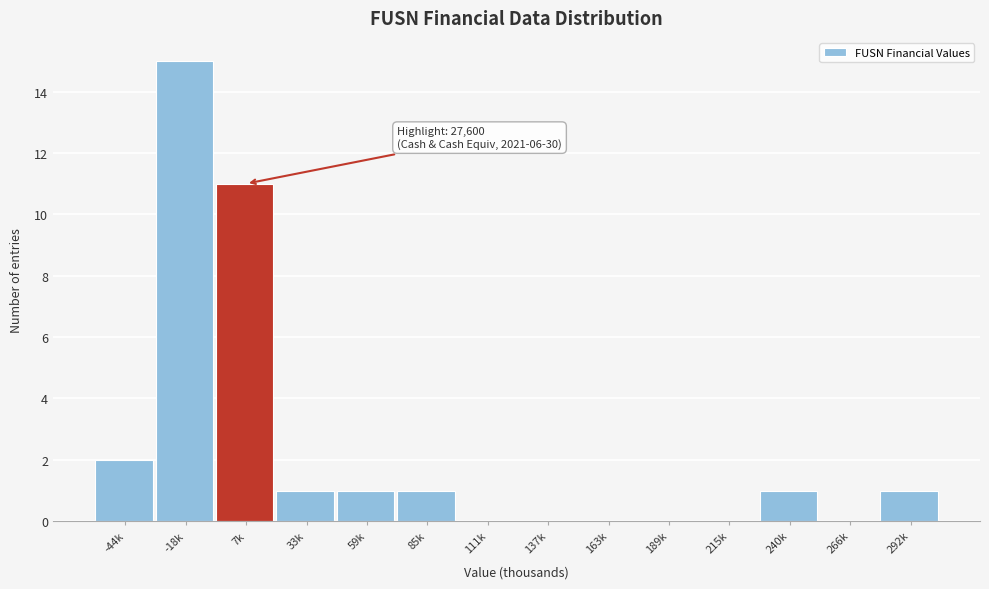

Reading left to right, list all the values displayed in this chart.

-44k=2	-18k=15	7k=11	33k=1	59k=1	85k=1	111k=0	137k=0	163k=0	189k=0	215k=0	240k=1	266k=0	292k=1